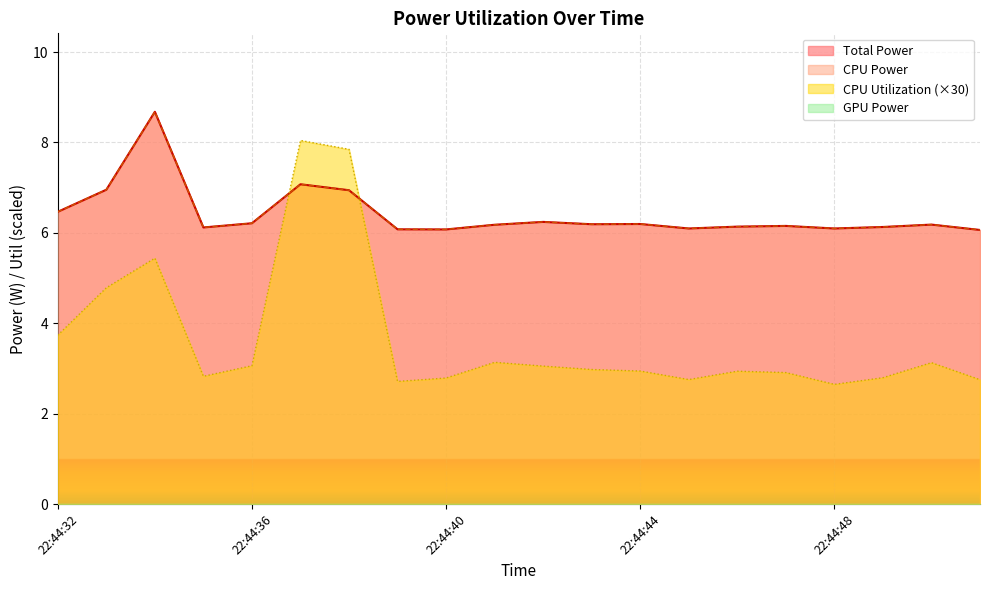

Is the value of CPU Utilization at 22:44:36 greater than the value of CPU Power at 22:44:45?

No